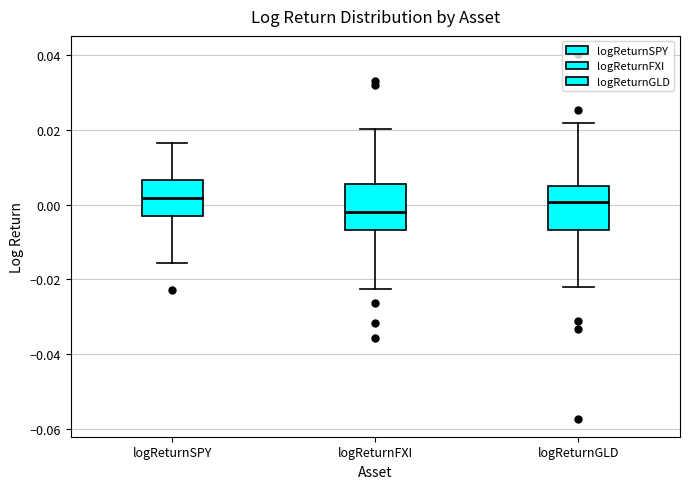

Where does the median line of the box for logReturnGLD sit on the y-axis? The values are not printed on the chart, so give them approximately, as read against the axis.

0.000